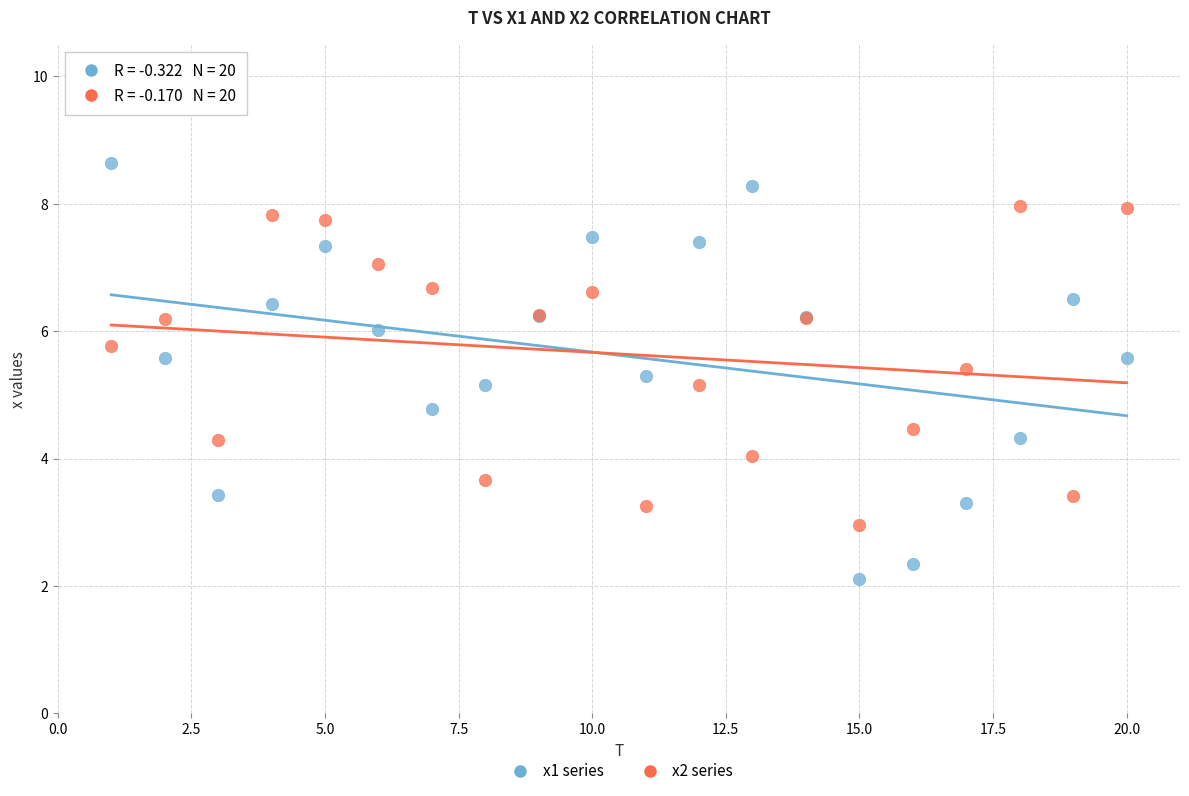

Which series contains the lowest Y value?

x1 series